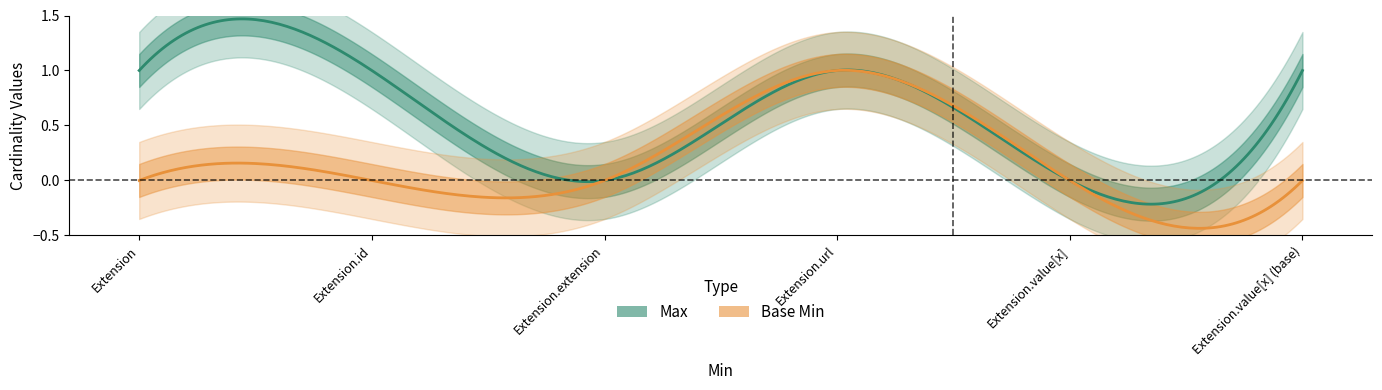

True or false: Max has a value of 1 at Extension.url.

True